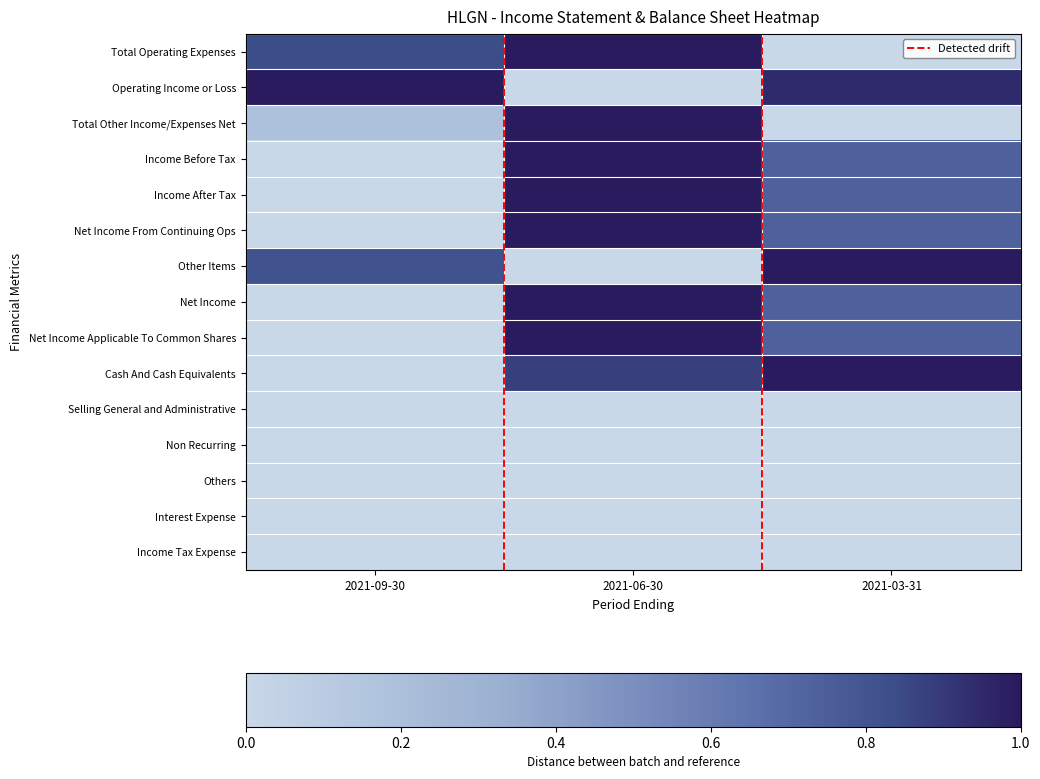

The value of Total Operating Expenses at 2021-06-30 is 1.0. True or false?

True